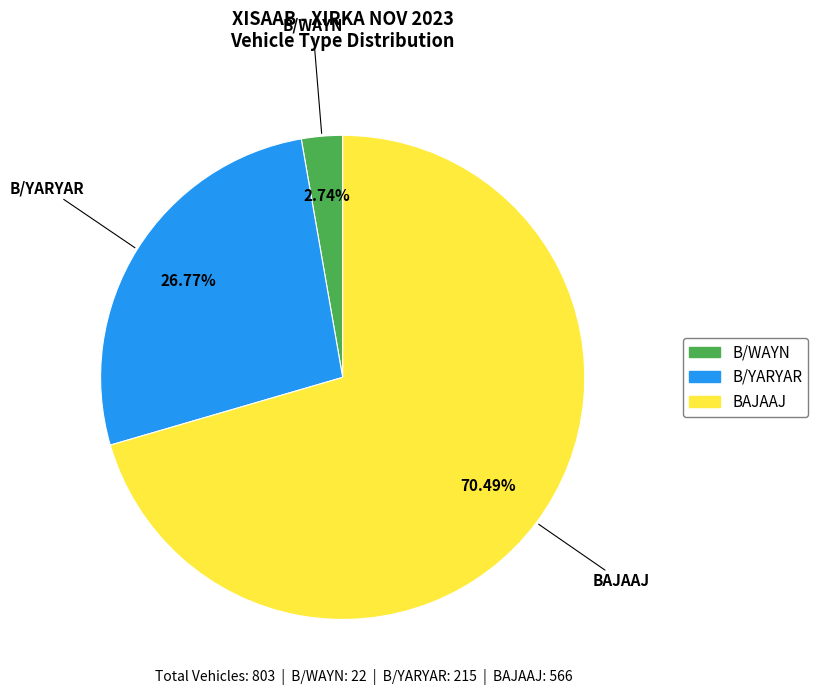

Rank the categories by value from lowest to highest.

B/WAYN, B/YARYAR, BAJAAJ